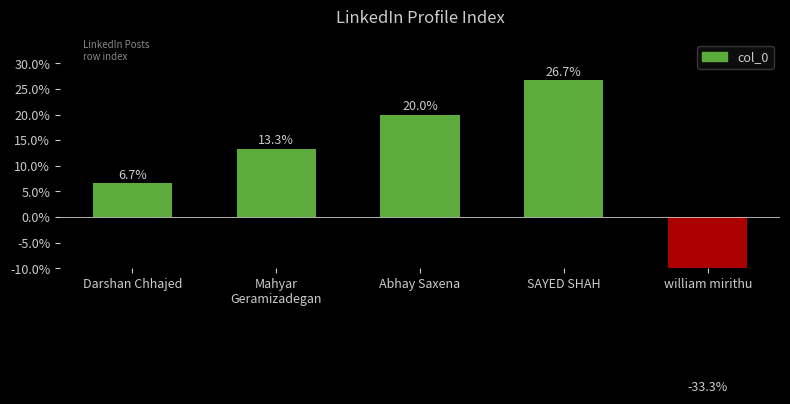

Reading left to right, what are all the values shown in this chart?

6.7	13.3	20.0	26.7	-33.3